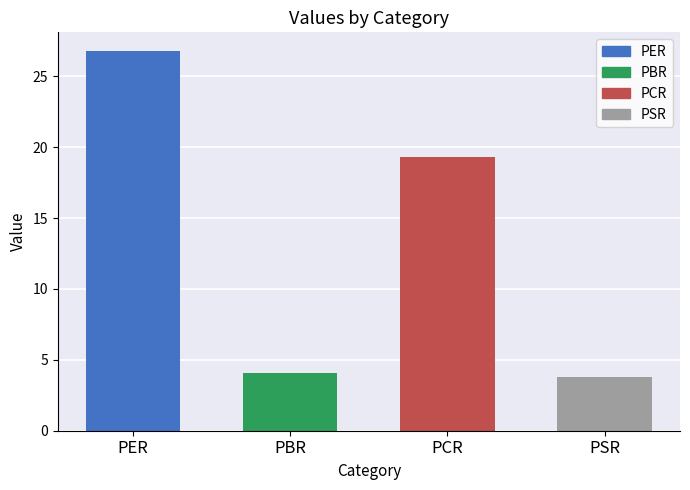

Does the chart contain stacked bars?

No